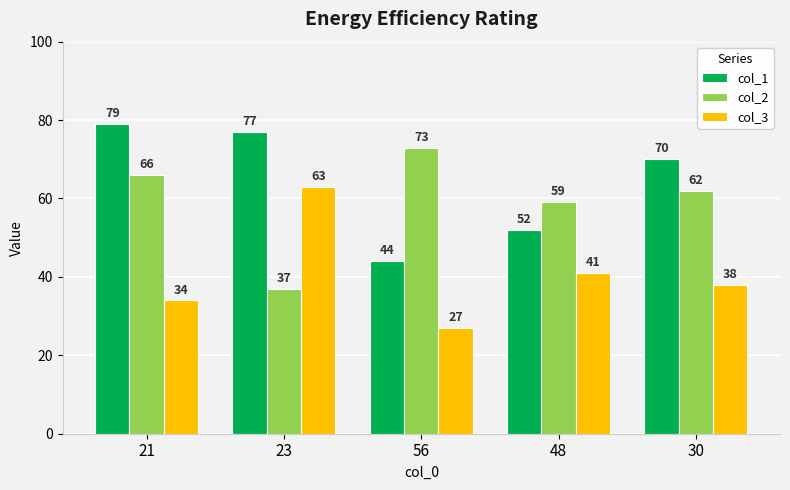

Which series changed the most between 21 and 56?

col_1